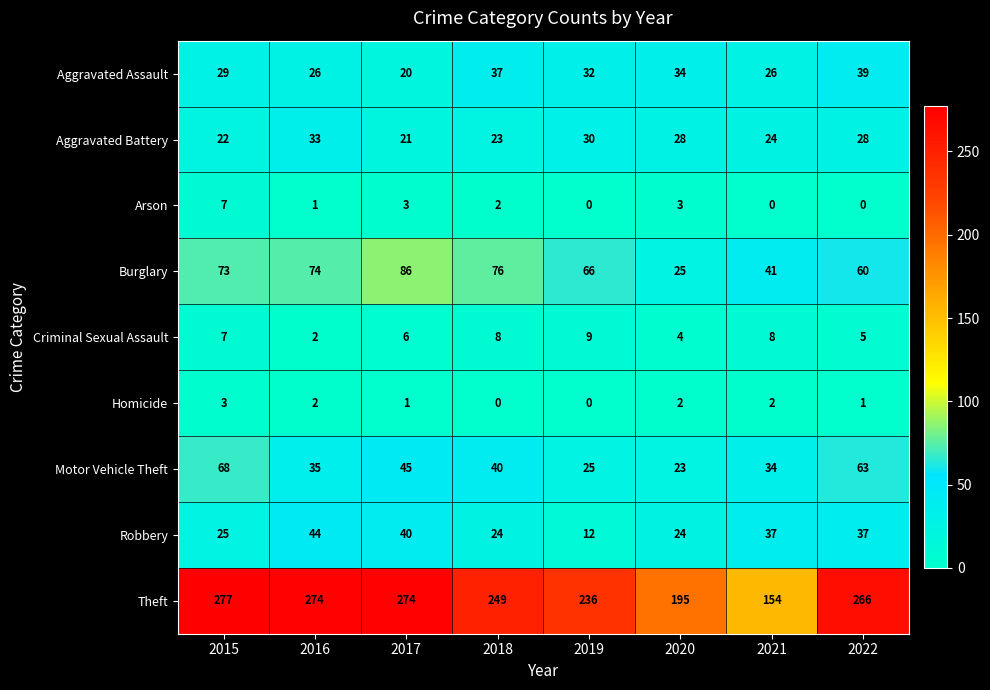

Which series has the widest spread of values?

Theft